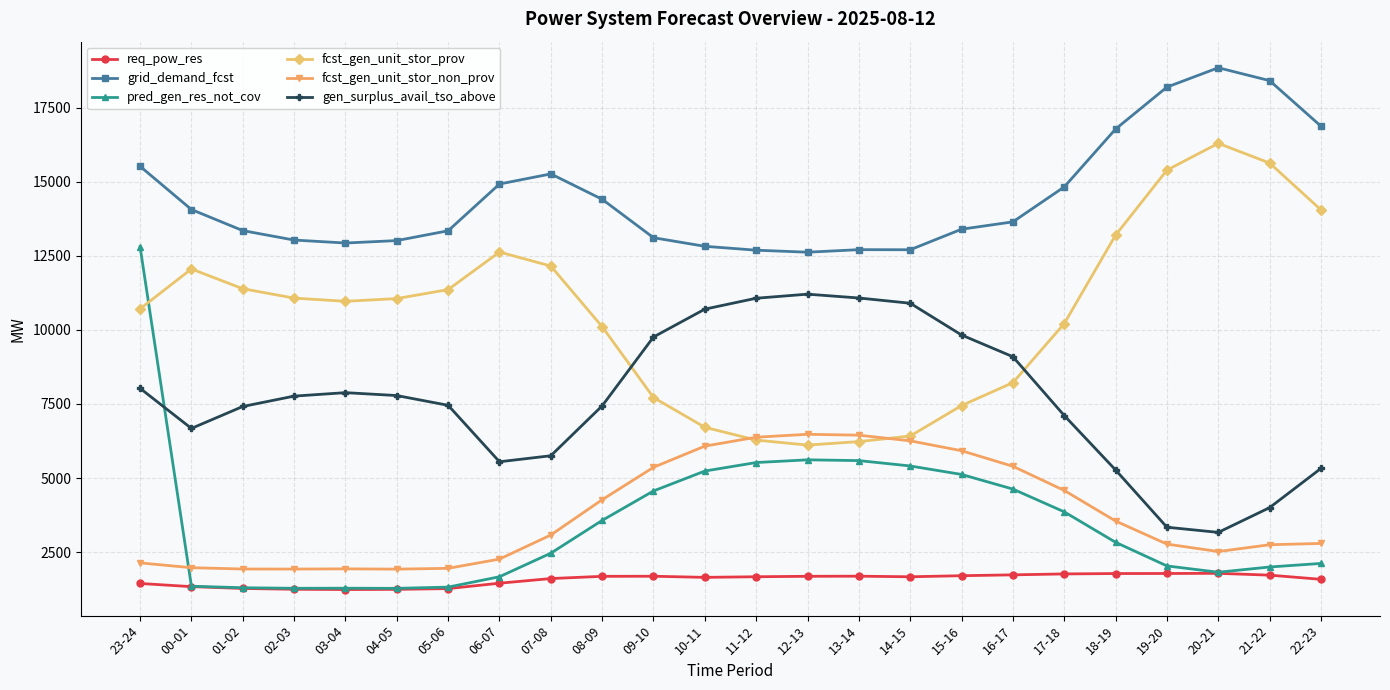

List the series in order of their peak value, lowest first.

req_pow_res, fcst_gen_unit_stor_non_prov, gen_surplus_avail_tso_above, pred_gen_res_not_cov, fcst_gen_unit_stor_prov, grid_demand_fcst